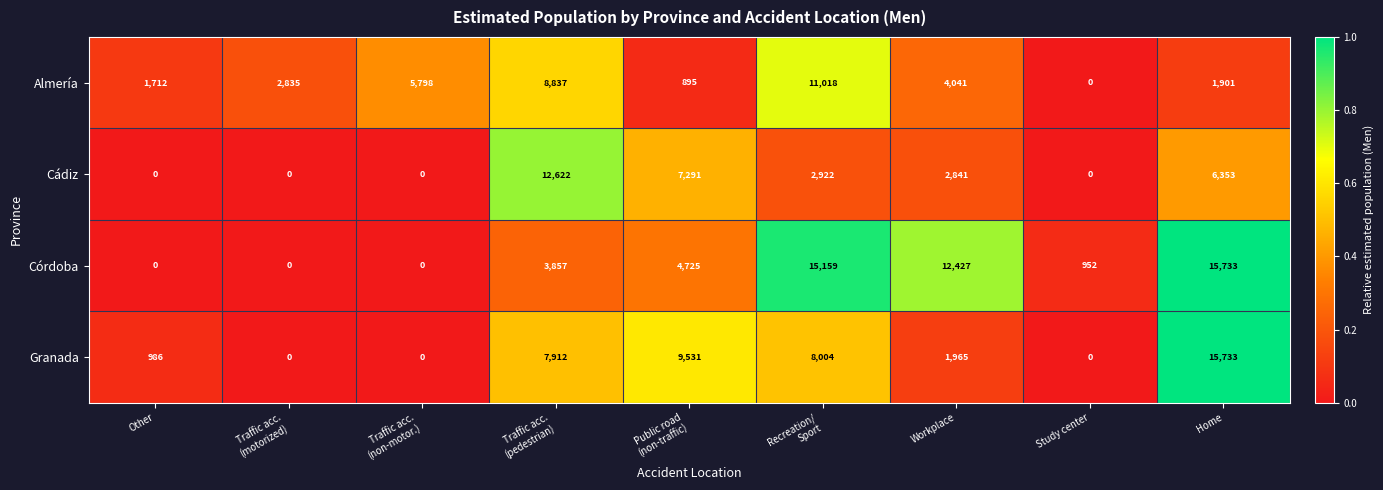

At how many categories does at least one series exceed 0?

9